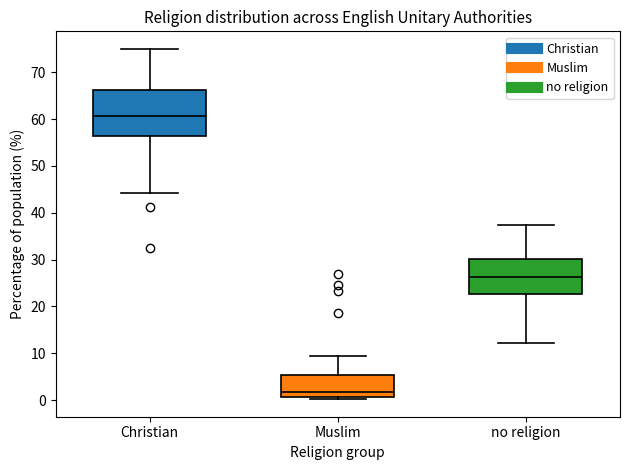

Reading left to right, read every box against the y-axis: the position of its median line, the range the box covers, and the ends of its whiskers. The values are not printed on the chart, so give them approximately, as read against the axis.

Christian: median 61, box 56 to 66, whiskers 44 to 75
Muslim: median 2, box 1 to 5, whiskers 0 to 9
no religion: median 26, box 23 to 30, whiskers 12 to 37